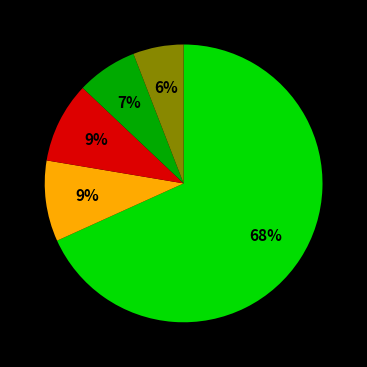

To the nearest percent, what is the average slice percentage?

20%